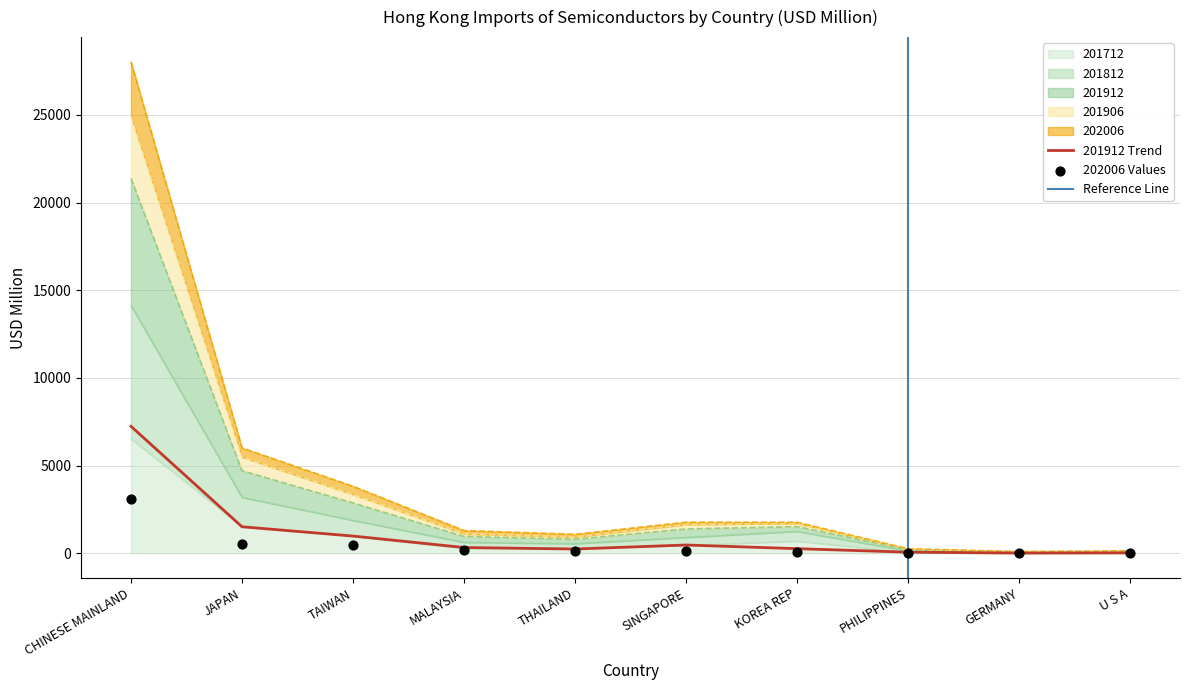

Is the value of 201812 at JAPAN greater than the value of 201906 at U S A?

Yes